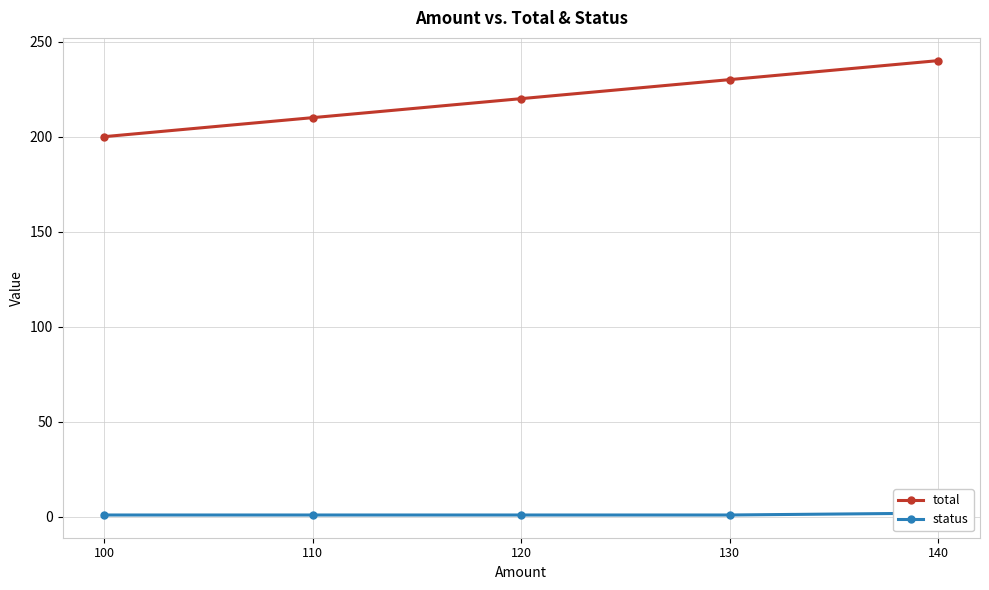

Reading left to right, transcribe all the data shown in this chart.

total: 100=200	110=210	120=220	130=230	140=240
status: 100=1	110=1	120=1	130=1	140=2